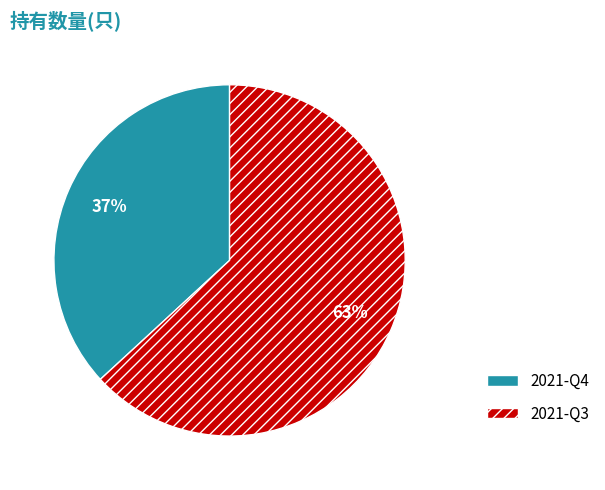

To the nearest percent, what percentage of the pie is 2021-Q3?

63%